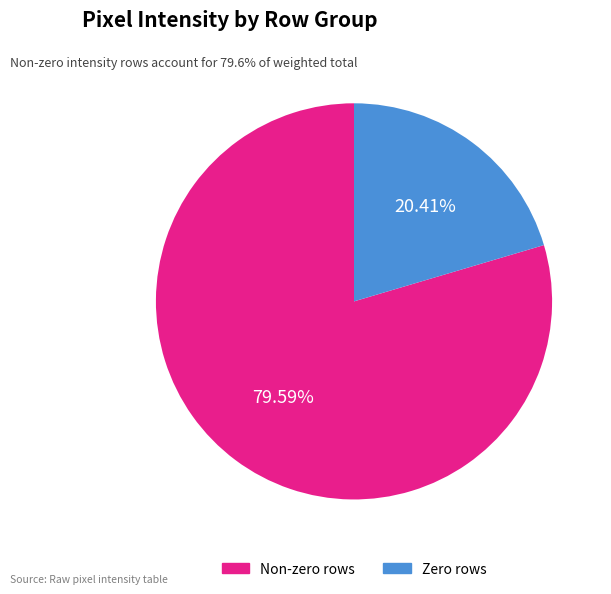

Does any single category account for the majority?

Yes